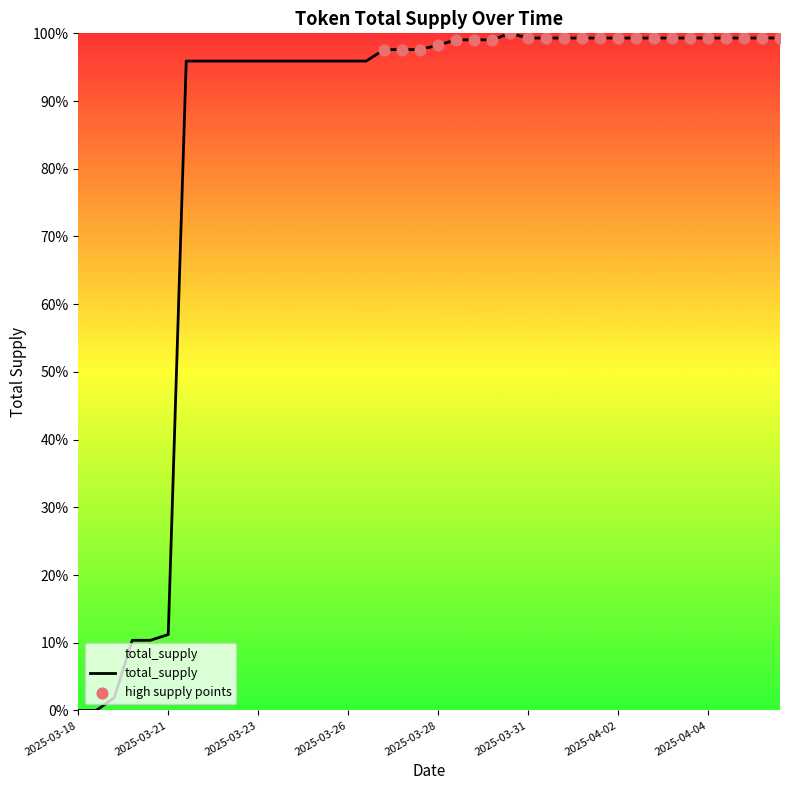

Does the chart have visible grid lines?

No